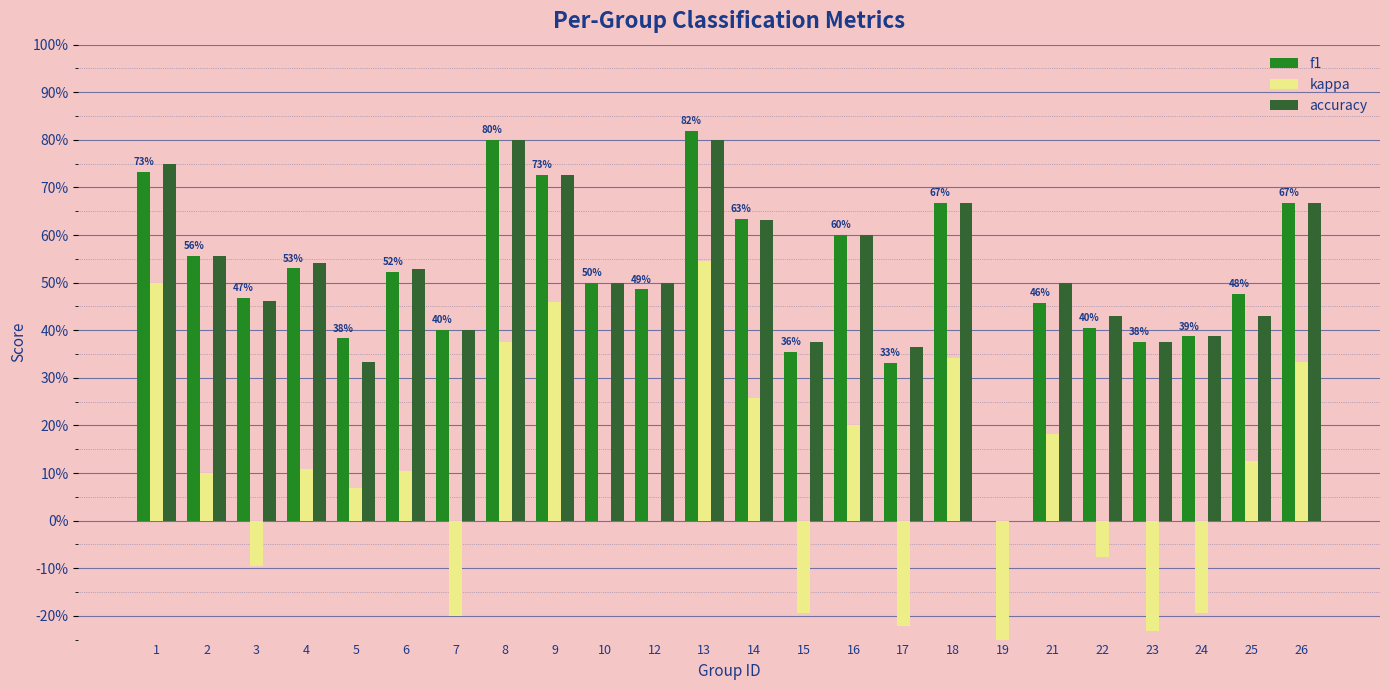

At which category is the sum across all series the highest?

13